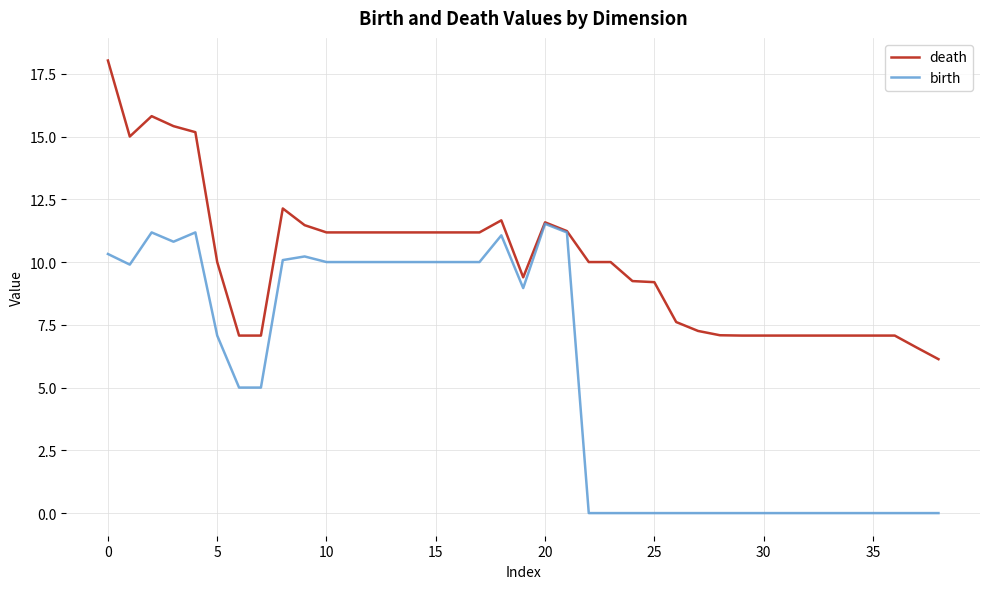

How many lines are shown in the chart?

2